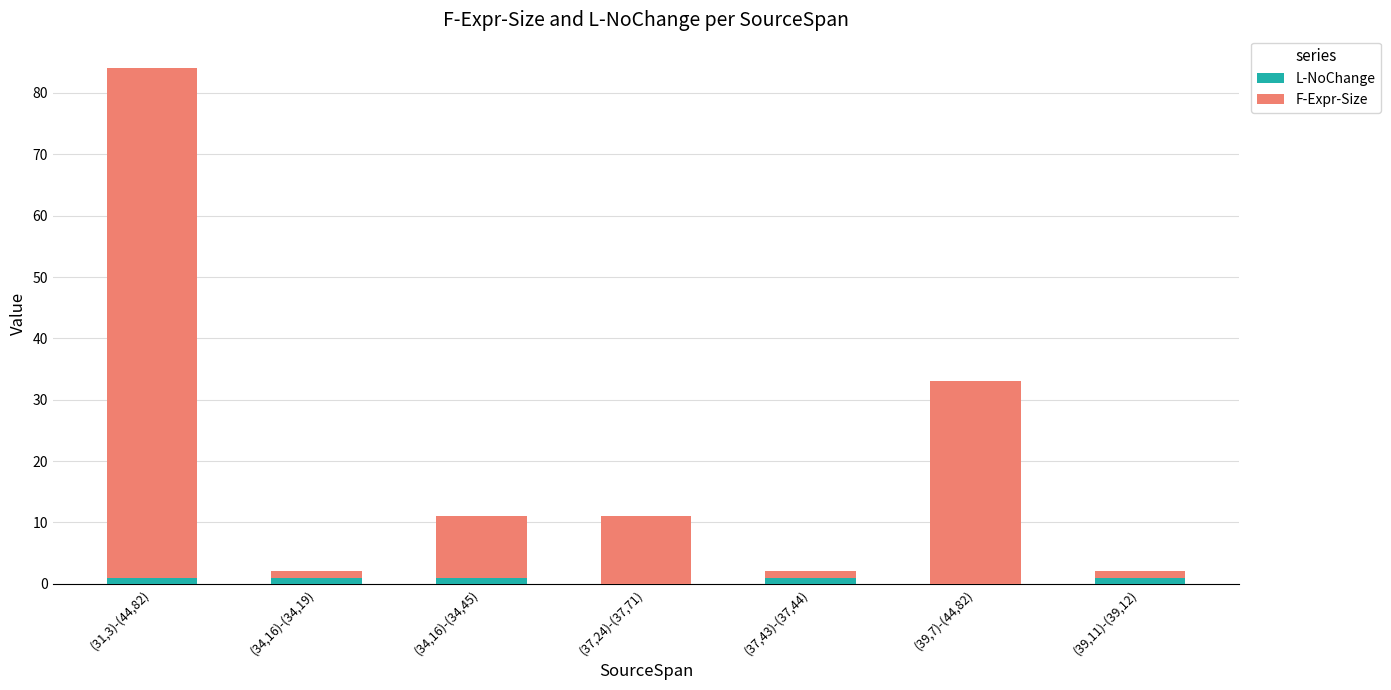

True or false: L-NoChange has a value of 1 at (34,16)-(34,19).

True